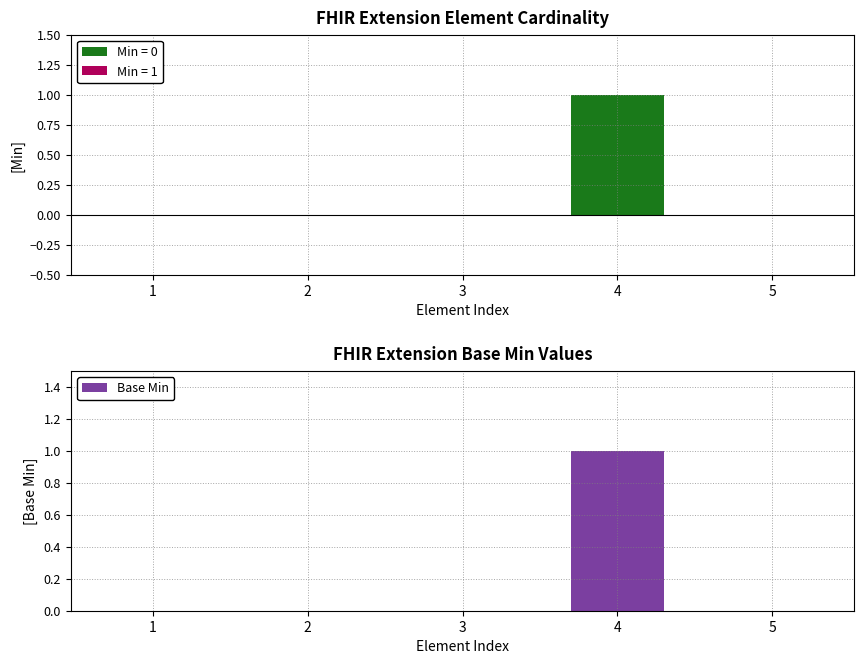

Which series has the largest total across all categories?

Min